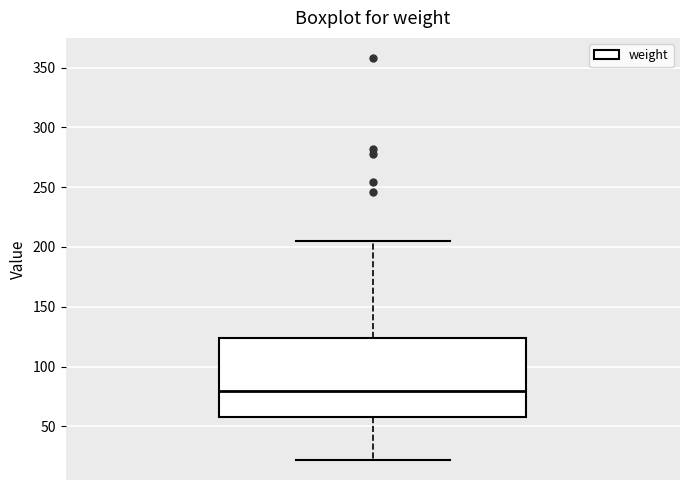

Read this box plot against the y-axis: the position of the median line, the range covered by the box, and the ends of both whiskers. The values are not printed on the chart, so give them approximately, as read against the axis.

median 80, box 60 to 125, whiskers 20 to 205